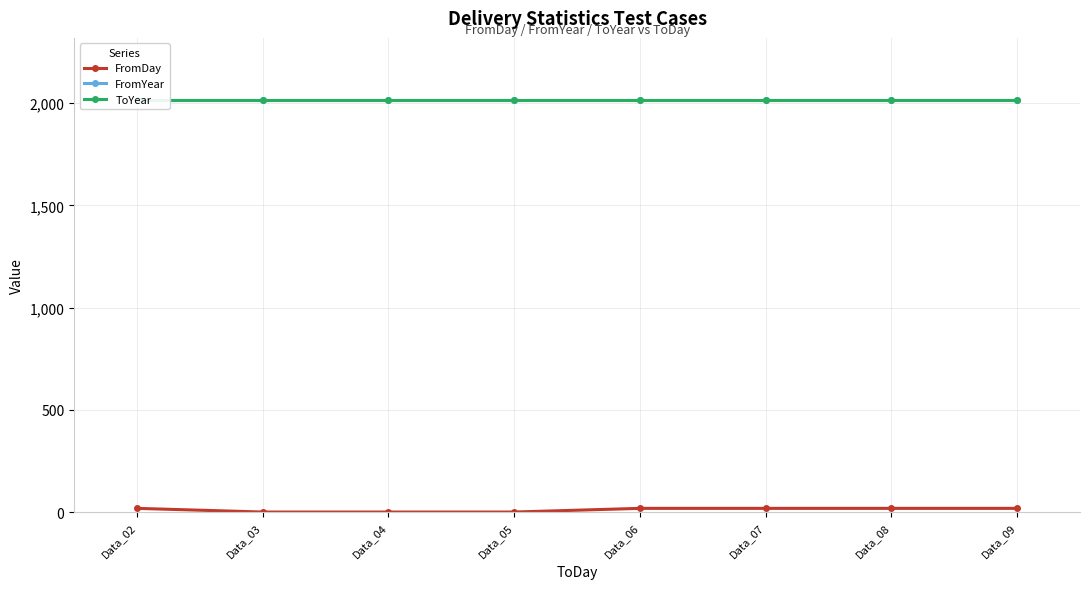

Reading left to right, list all the values displayed in this chart.

FromDay: Data_02=19	Data_03=1	Data_04=1	Data_05=1	Data_06=19	Data_07=19	Data_08=19	Data_09=19
FromYear: Data_02=2017	Data_03=2017	Data_04=2017	Data_05=2017	Data_06=2017	Data_07=2017	Data_08=2017	Data_09=2017
ToYear: Data_02=2017	Data_03=2017	Data_04=2017	Data_05=2017	Data_06=2017	Data_07=2017	Data_08=2017	Data_09=2017